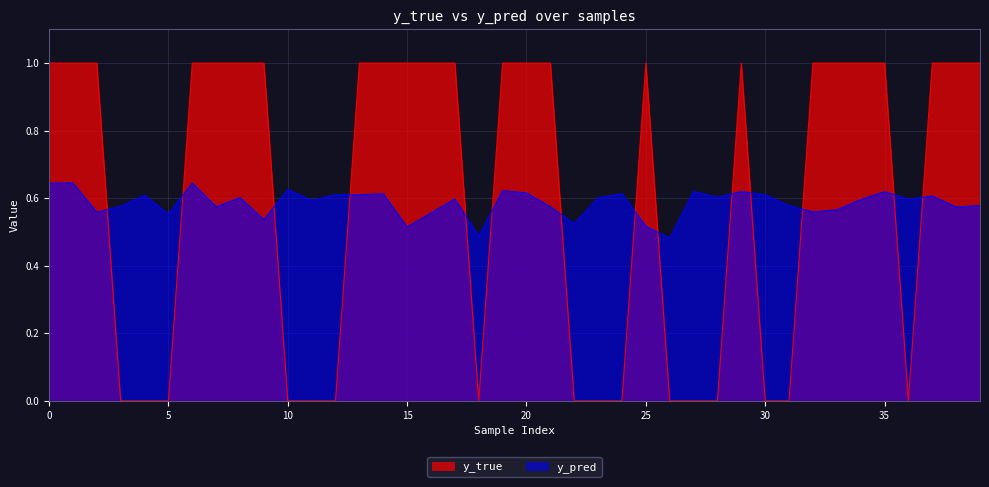

Is it true that y_true equals 0.0 at 30?

True